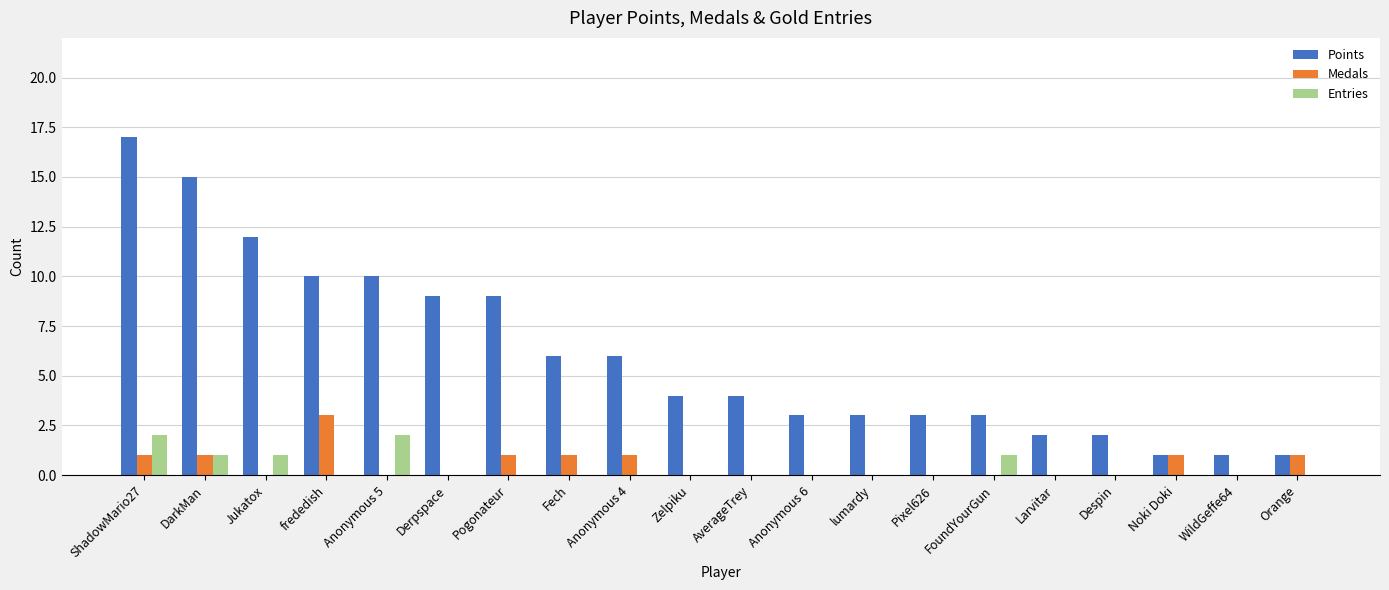

The Entries series shows 2 at FoundYourGun. True or false?

False